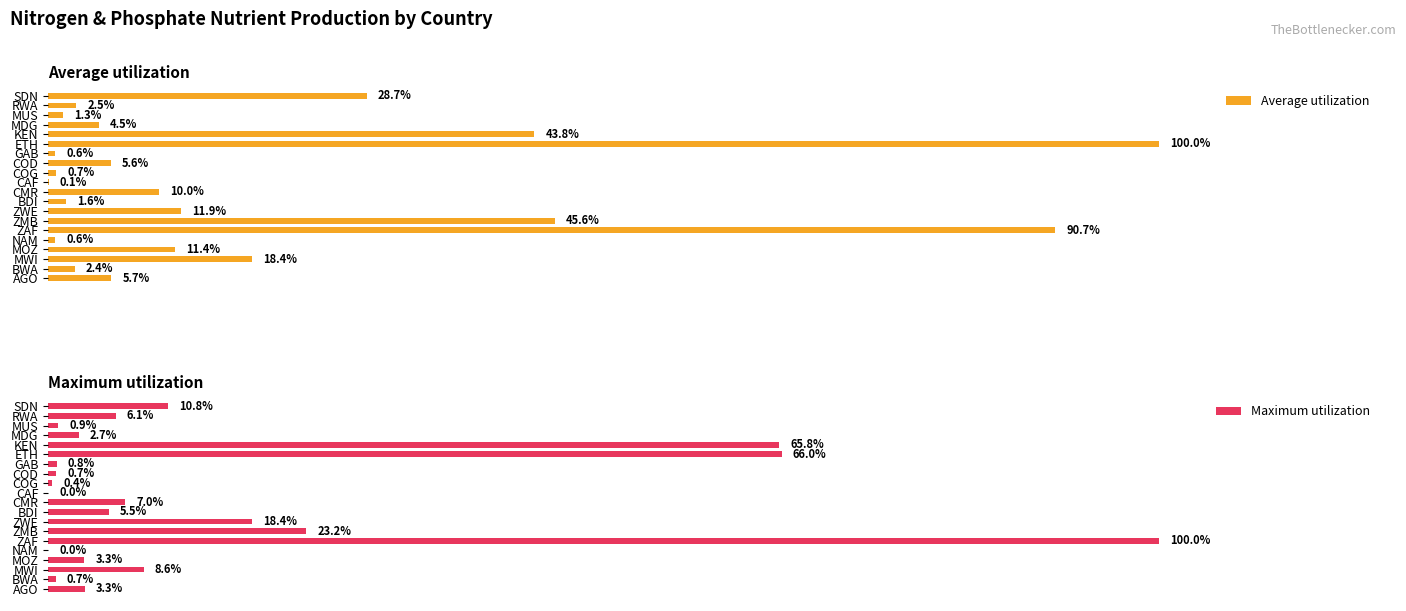

Which category has the highest value in the Maximum utilization series?

ZAF